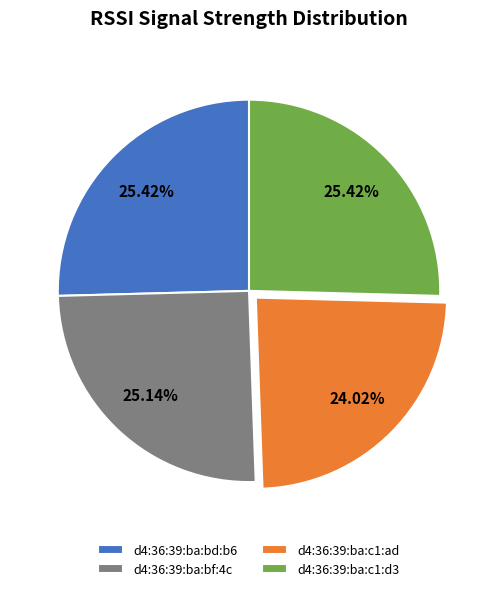

Is there a majority slice in this chart?

No